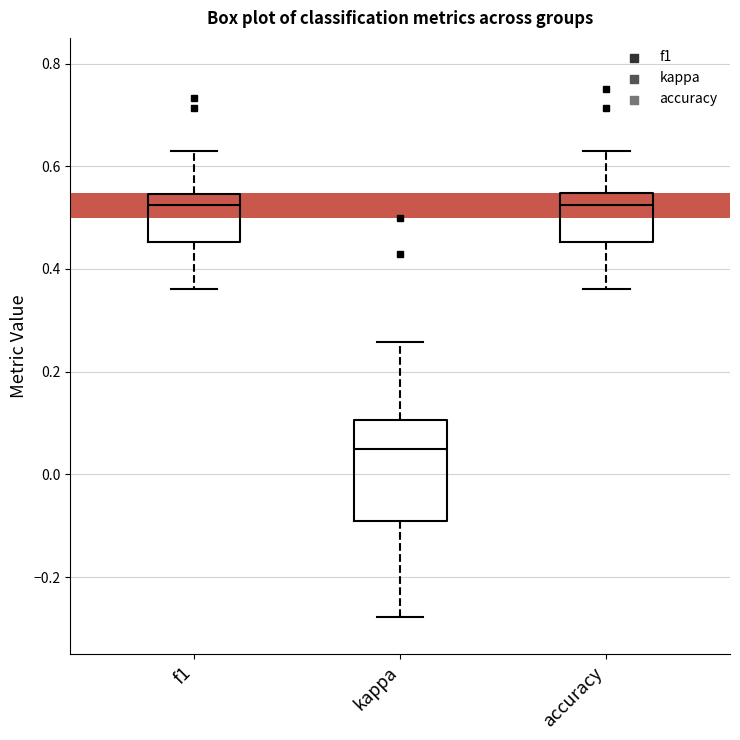

Where does the median line of the box for accuracy sit on the y-axis? The values are not printed on the chart, so give them approximately, as read against the axis.

0.52